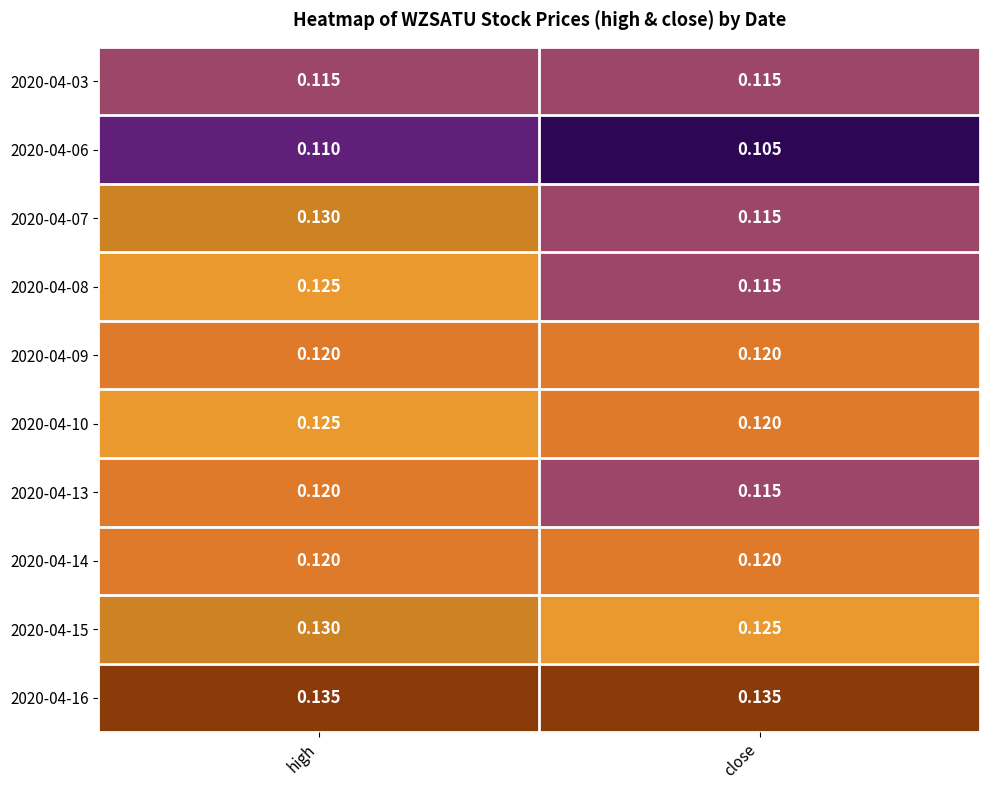

At which category is the sum across all series the highest?

high